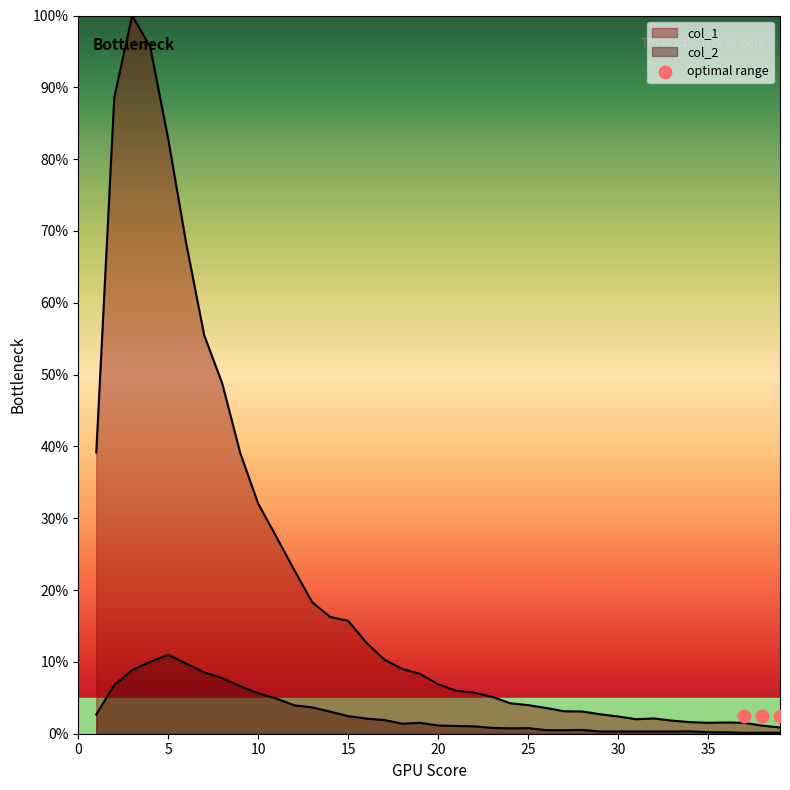

What are all the series names shown in the legend?

col_1, col_2